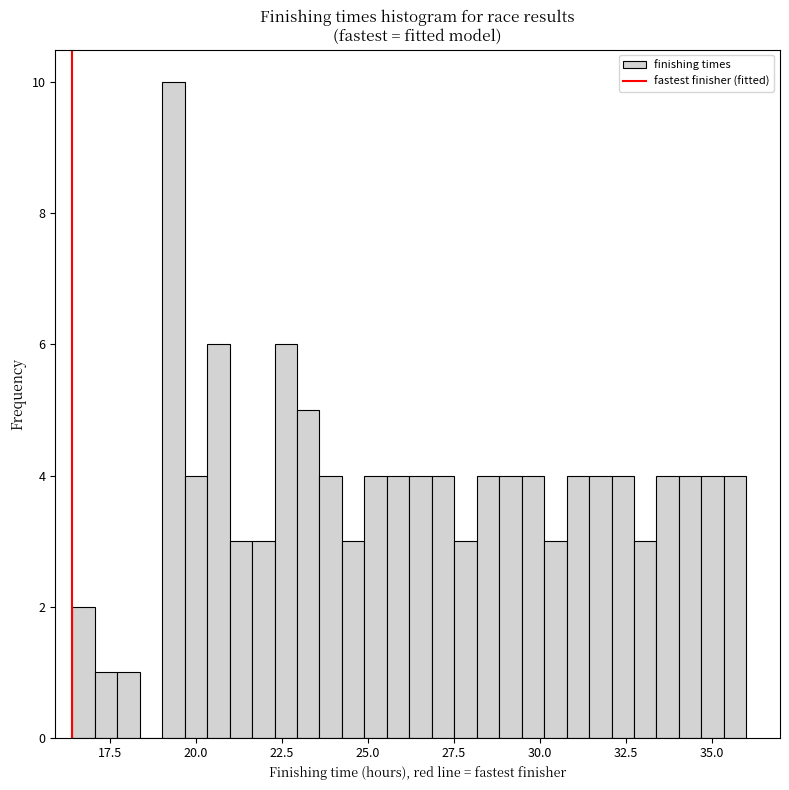

Around what value on the x-axis is the tallest bar? Give the approximate position of its centre, as read against the axis.

19.5